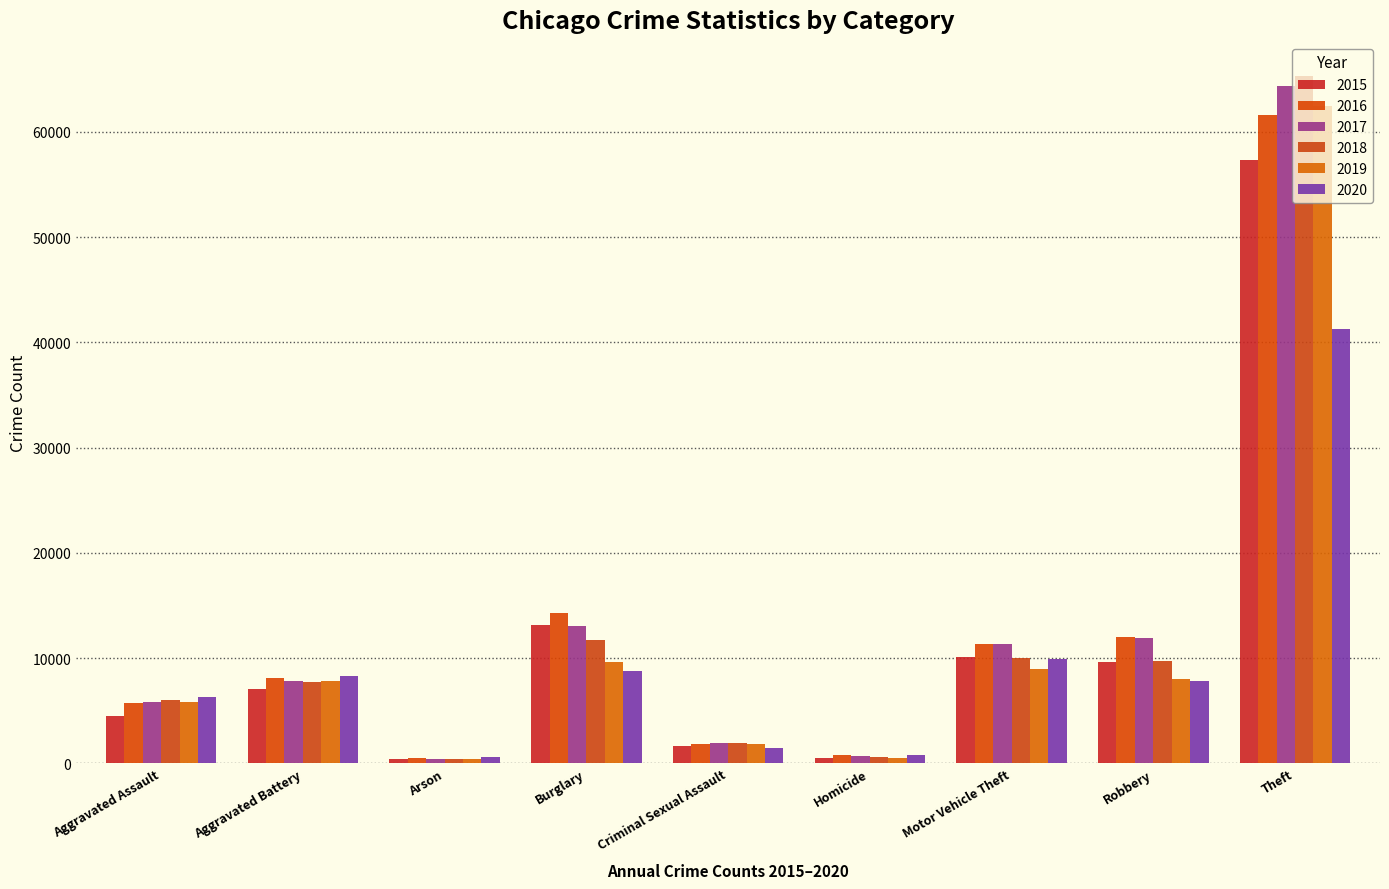

Reading right to left, what are all the values shown in this chart?

2015: Theft=57350	Robbery=9638	Motor Vehicle Theft=10068	Homicide=496	Criminal Sexual Assault=1665	Burglary=13184	Arson=448	Aggravated Battery=7018	Aggravated Assault=4480
2016: Theft=61618	Robbery=11960	Motor Vehicle Theft=11286	Homicide=786	Criminal Sexual Assault=1817	Burglary=14289	Arson=515	Aggravated Battery=8085	Aggravated Assault=5712
2017: Theft=64380	Robbery=11880	Motor Vehicle Theft=11380	Homicide=672	Criminal Sexual Assault=1939	Burglary=13001	Arson=444	Aggravated Battery=7845	Aggravated Assault=5793
2018: Theft=65283	Robbery=9679	Motor Vehicle Theft=9983	Homicide=589	Criminal Sexual Assault=1969	Burglary=11746	Arson=373	Aggravated Battery=7735	Aggravated Assault=6001
2019: Theft=62480	Robbery=7994	Motor Vehicle Theft=8977	Homicide=498	Criminal Sexual Assault=1871	Burglary=9639	Arson=376	Aggravated Battery=7857	Aggravated Assault=5840
2020: Theft=41304	Robbery=7856	Motor Vehicle Theft=9952	Homicide=787	Criminal Sexual Assault=1447	Burglary=8755	Arson=589	Aggravated Battery=8319	Aggravated Assault=6263